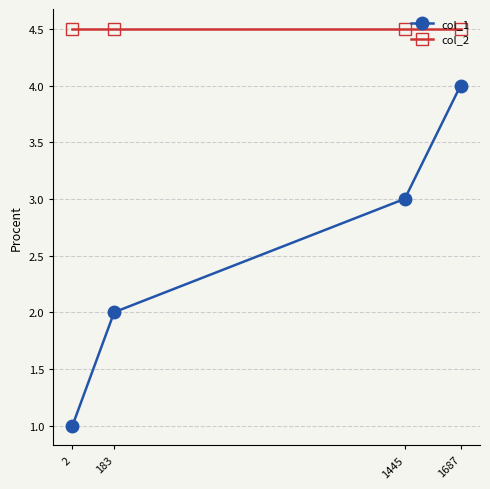

What are all the series names shown in the legend?

col_1, col_2